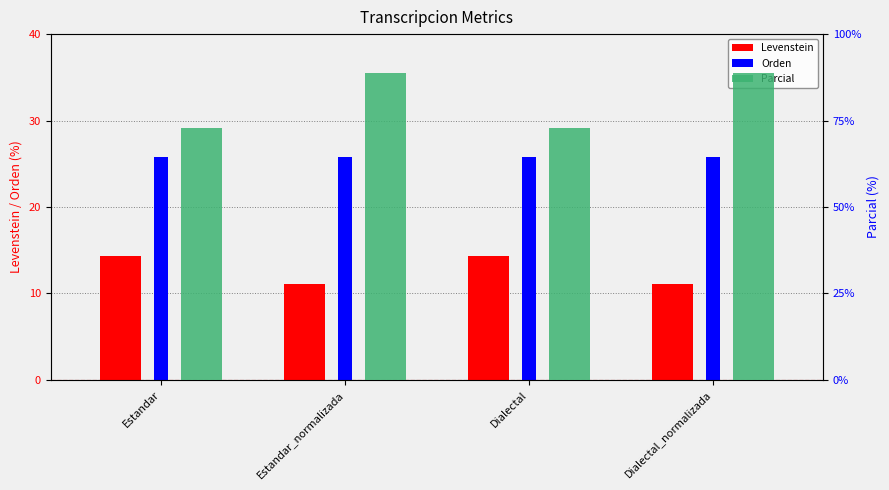

Is the value of Levenstein at Dialectal greater than the value of Parcial at Dialectal?

No